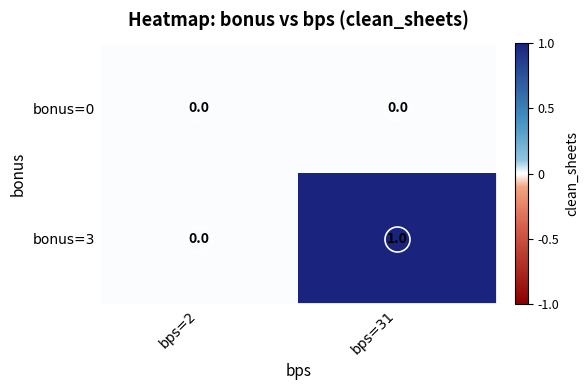

Which series has the widest spread of values?

bonus=3